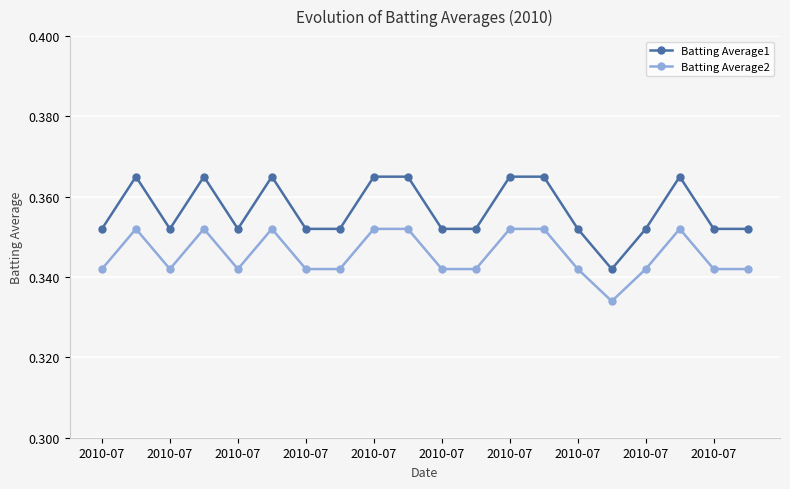

True or false: Batting Average2 and Batting Average1 cross at least once.

False